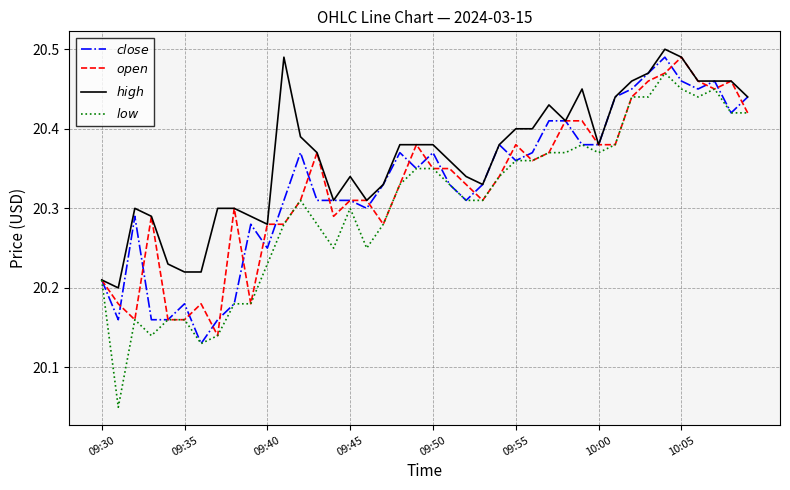

Does the chart have visible grid lines?

Yes